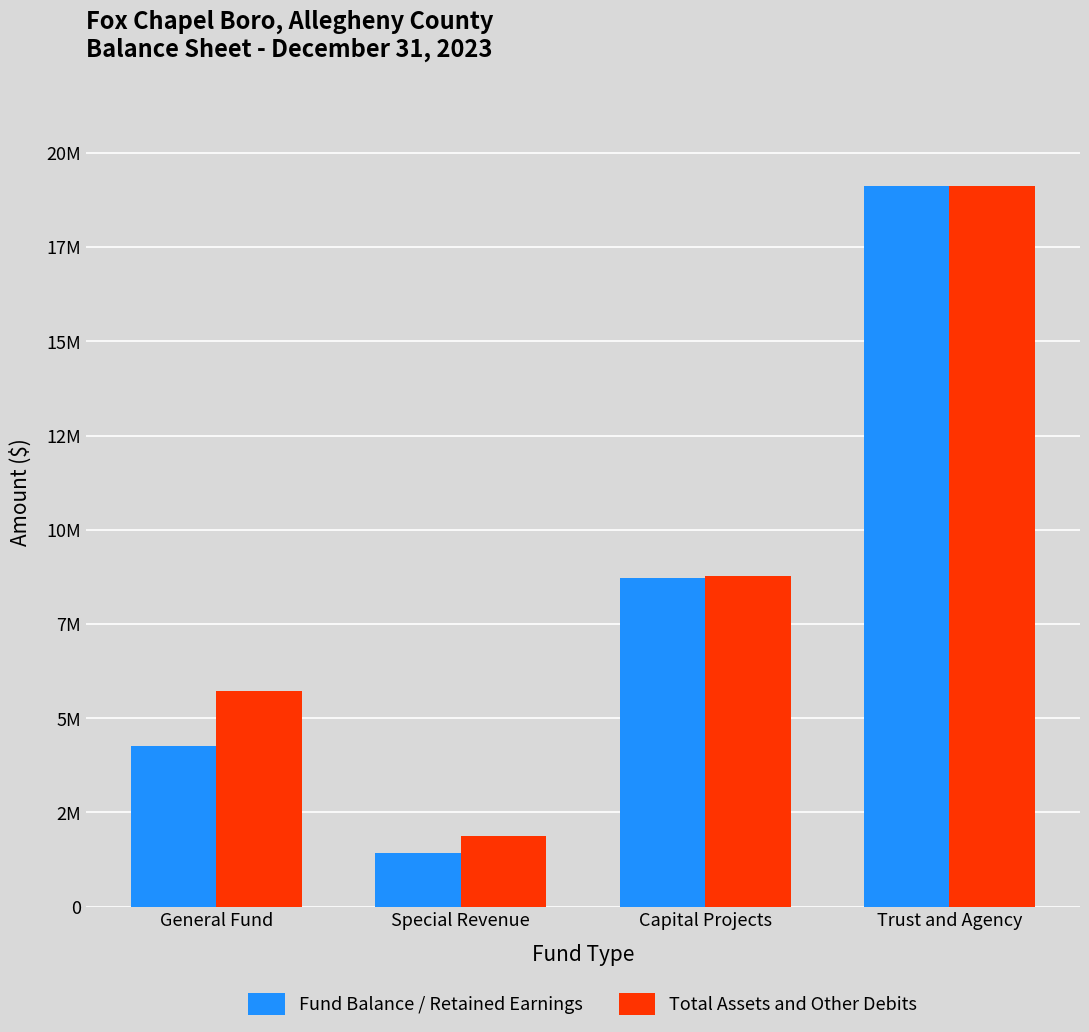

At which label does Total Assets and Other Debits reach its peak?

Trust and Agency